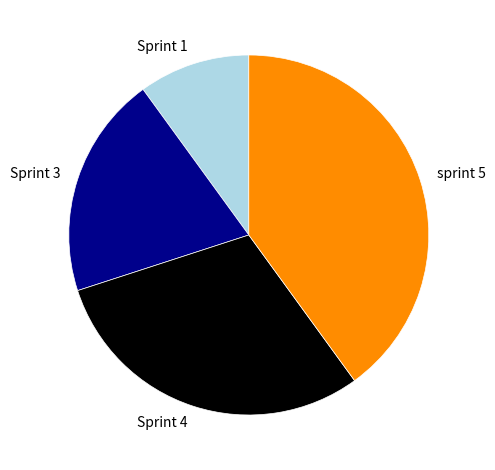

Which slice is the largest?

sprint 5